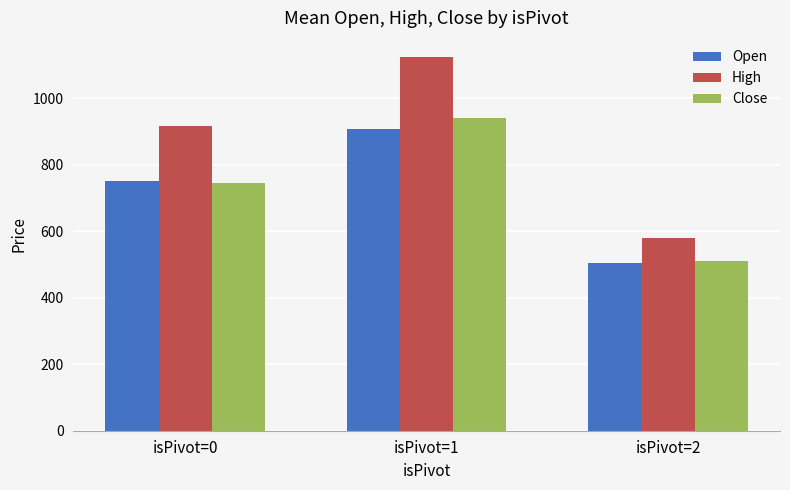

What is the total value across all series at isPivot=1?

2975.5